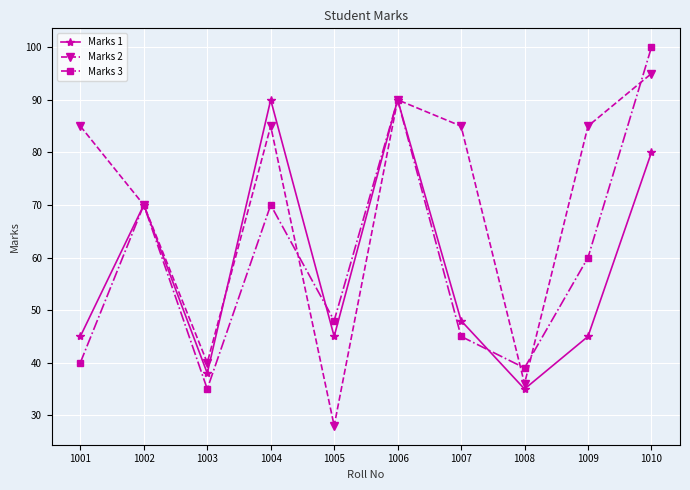

Count the number of data series in this chart.

3